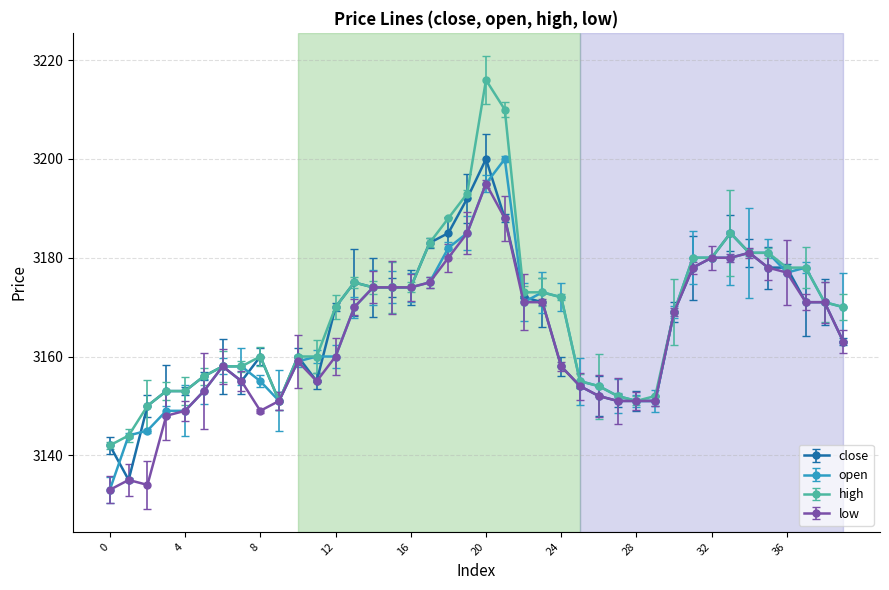

Which series has the largest range (max minus min)?

high